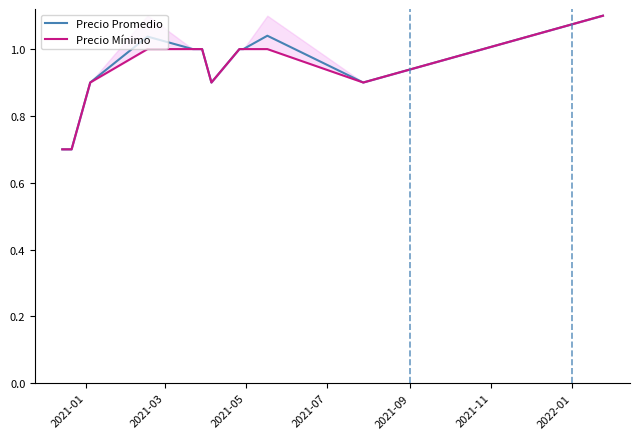

What is the maximum value for Precio Mínimo?

1.1